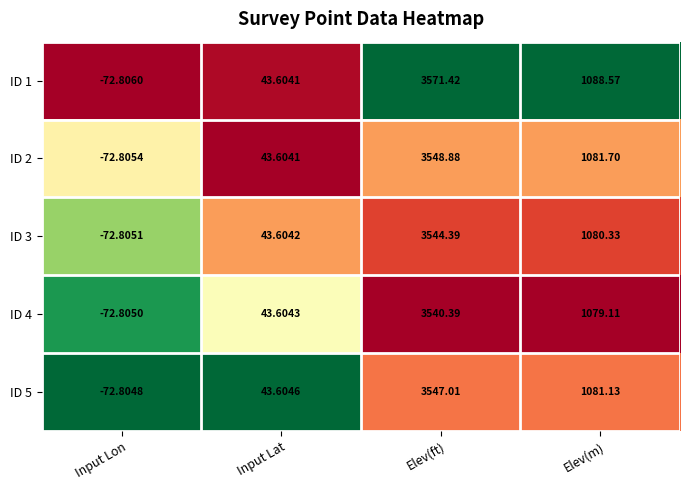

Rank the categories by ID 4 value from lowest to highest.

Input Lon, Input Lat, Elev(m), Elev(ft)